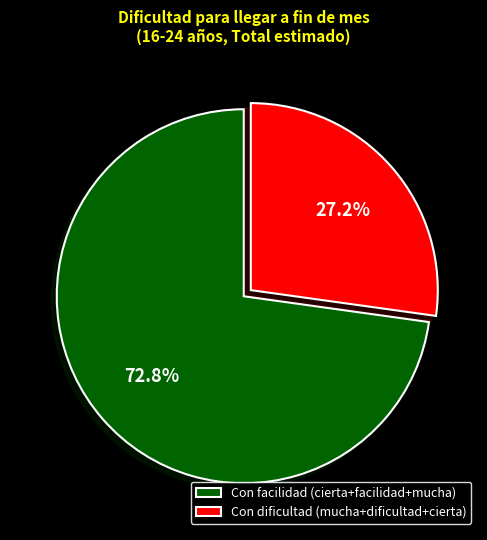

Which has a higher value, Con facilidad (cierta+facilidad+mucha) or Con dificultad (mucha+dificultad+cierta)?

Con facilidad (cierta+facilidad+mucha)